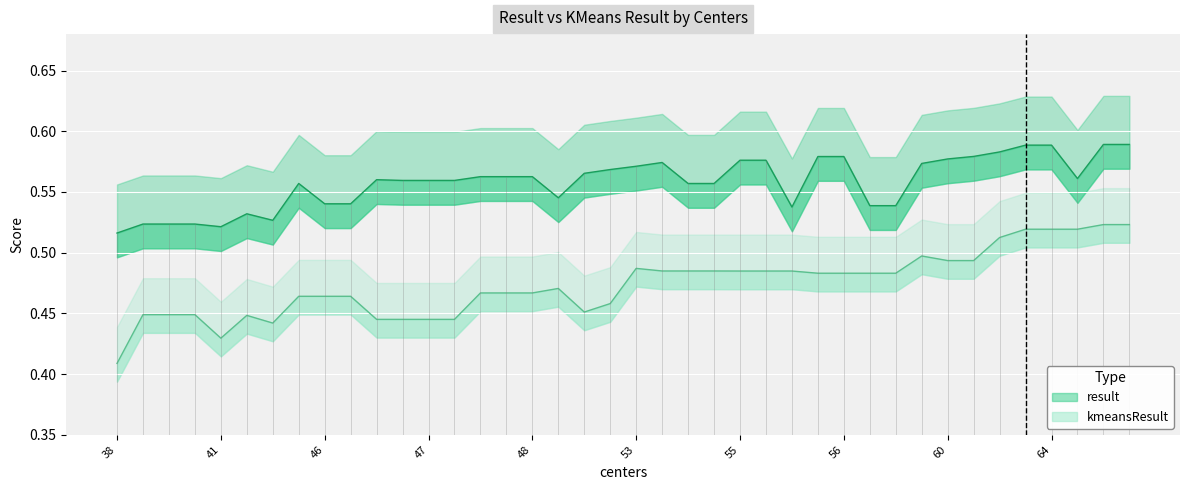

True or false: kmeansResult and result intersect in this chart.

False